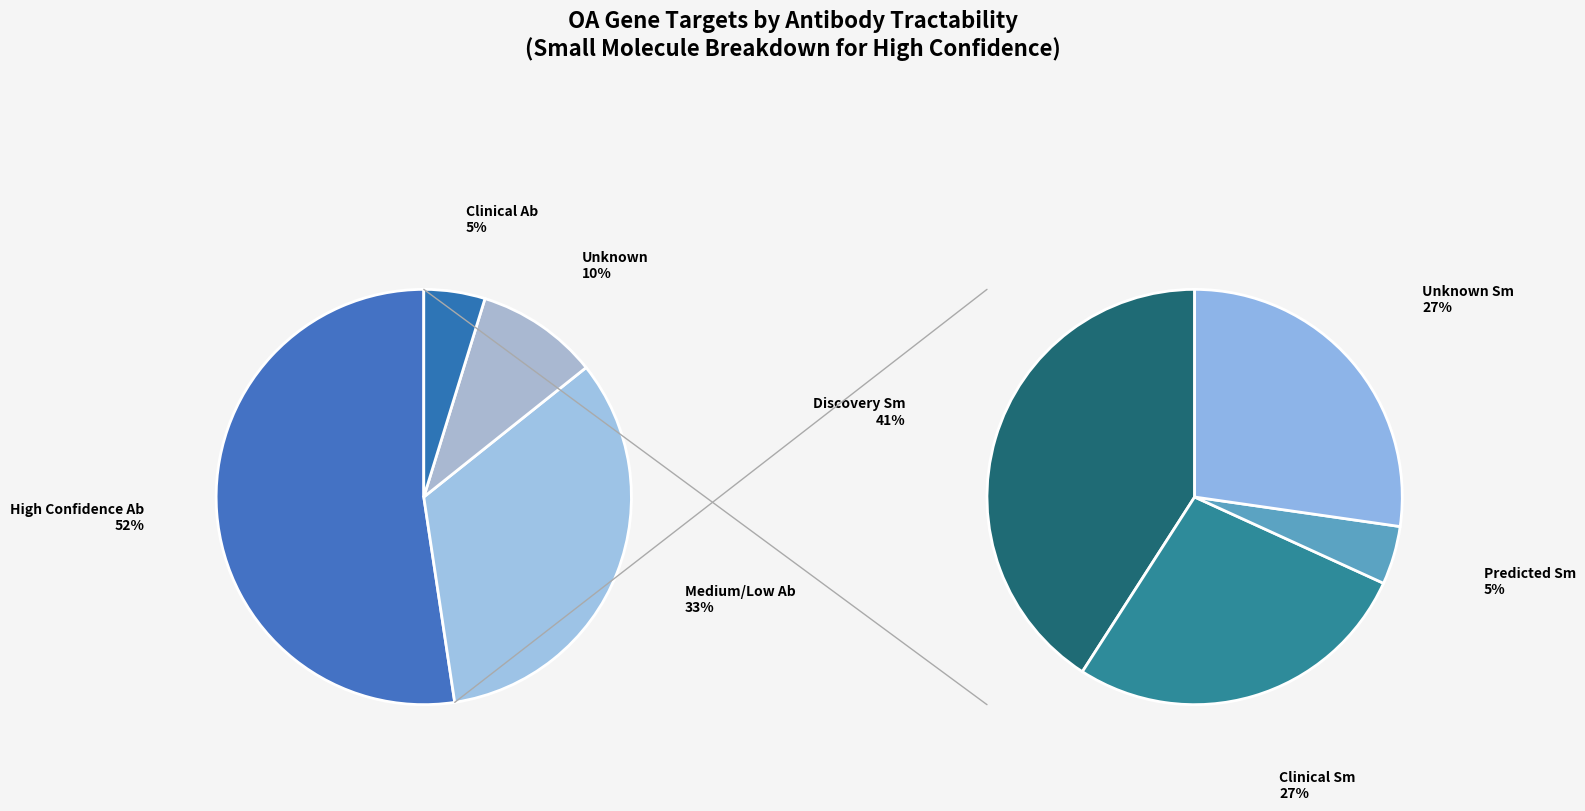

Rank the categories by value from highest to lowest.

Predicted_Tractable_ab_High_confidence, Predicted_Tractable_ab_Medium_to_low_confidence, Unknown, Clinical_Precedence_ab